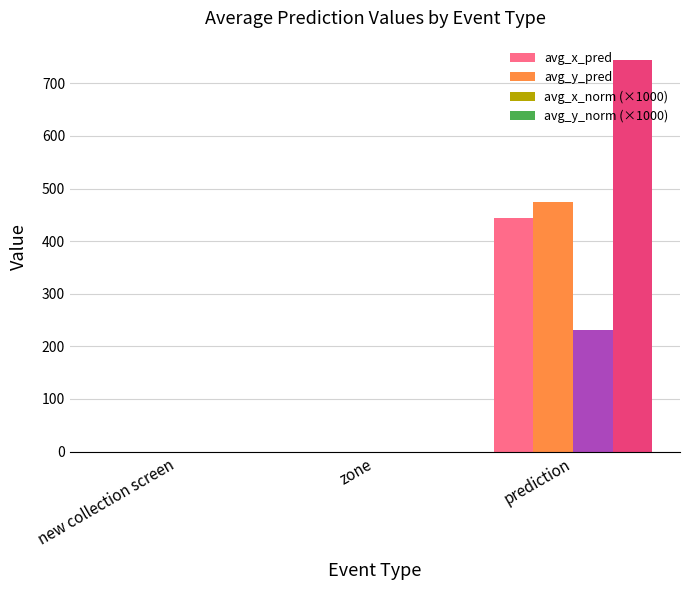

How many groups of bars are there?

3